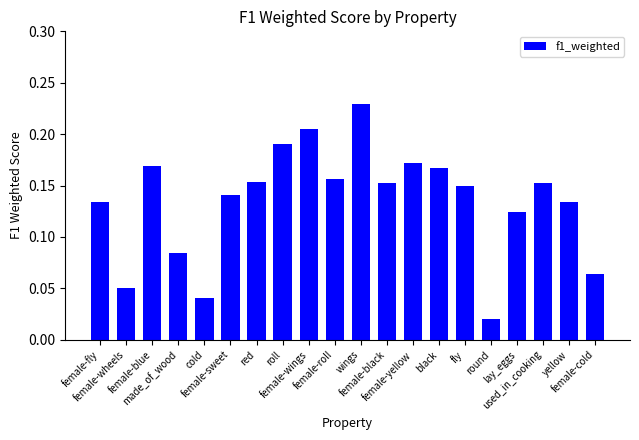

What is the label of the 9th bar from the left?

female-wings